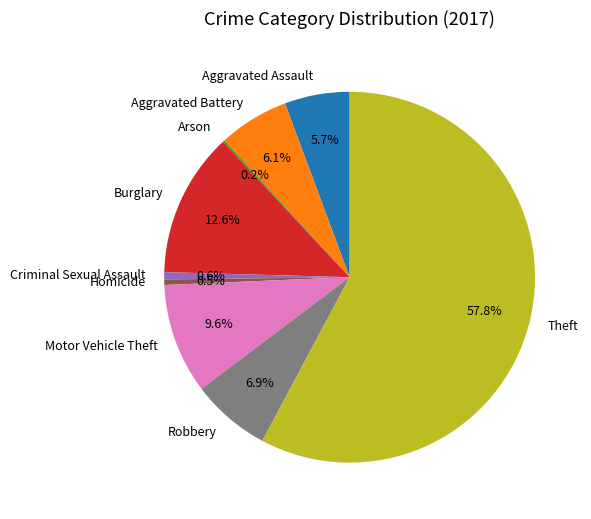

To the nearest percent, what is the combined percentage of Robbery and Homicide?

7%